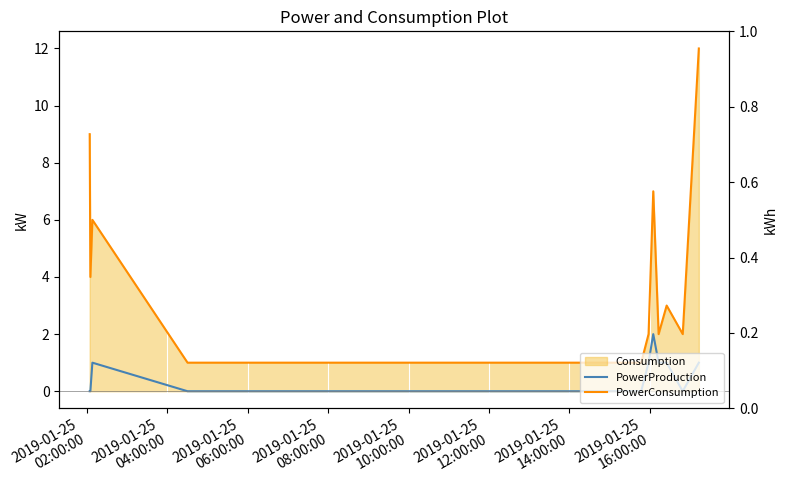

Is it true that PowerConsumption equals 0 at 2019-01-25
08:00:00?

False